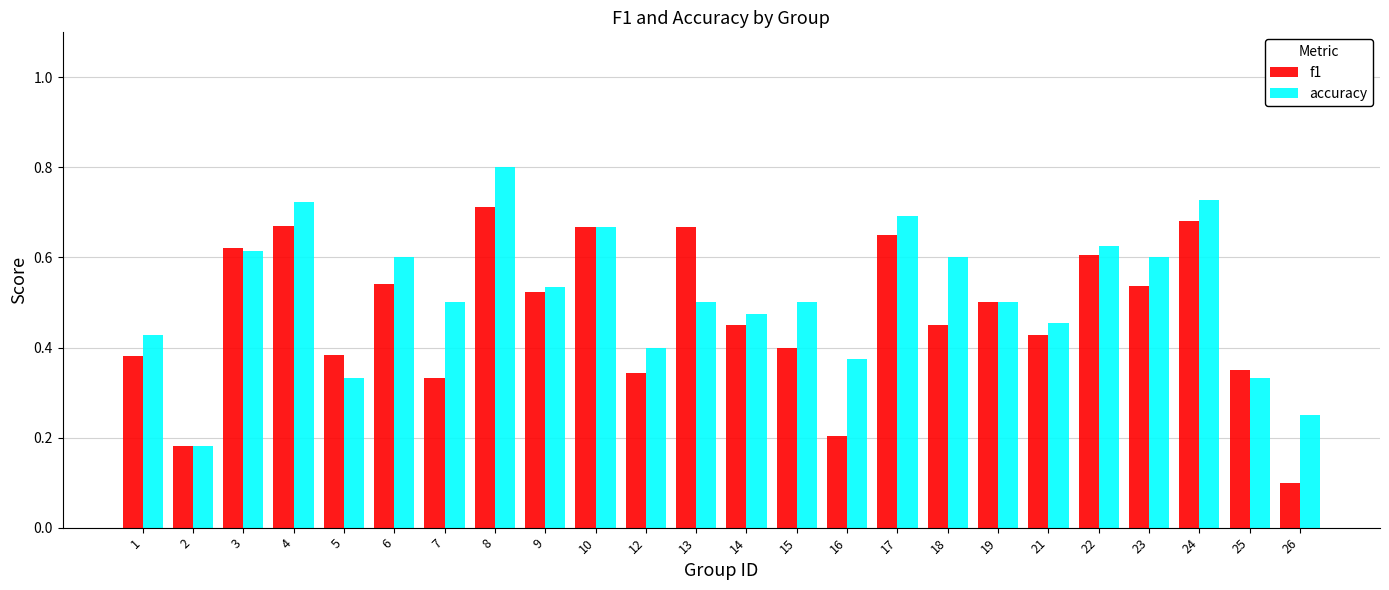

Between 3 and 26, which series saw the biggest shift?

f1